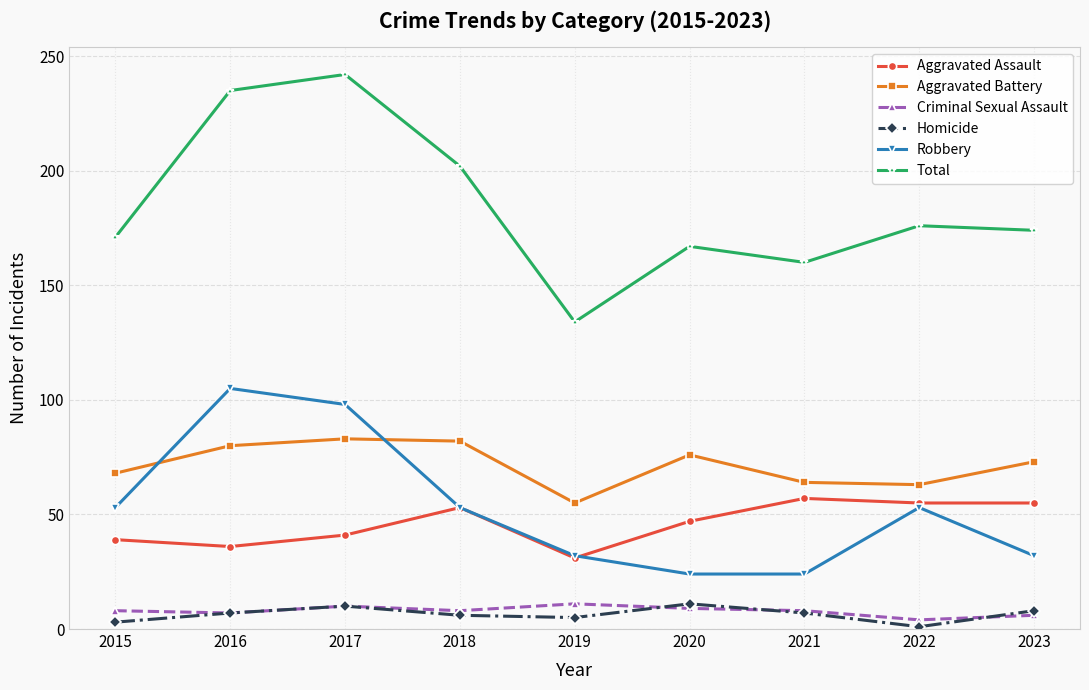

In Robbery, how many points are higher than both neighbors (excluding endpoints)?

2